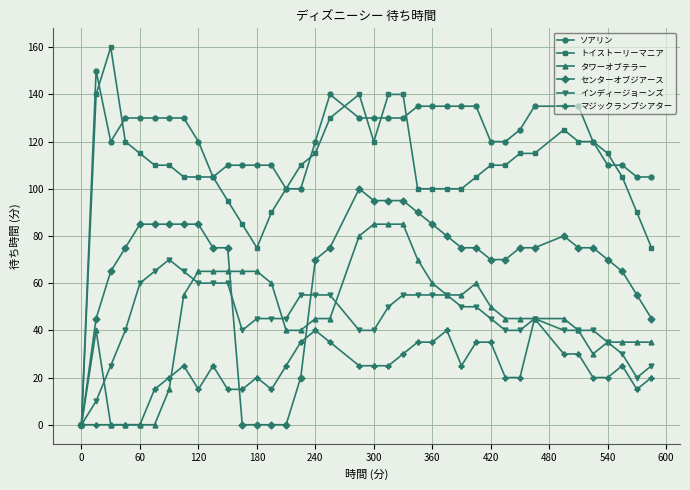

True or false: マジックランプシアター has more than 0 interior local peaks.

True